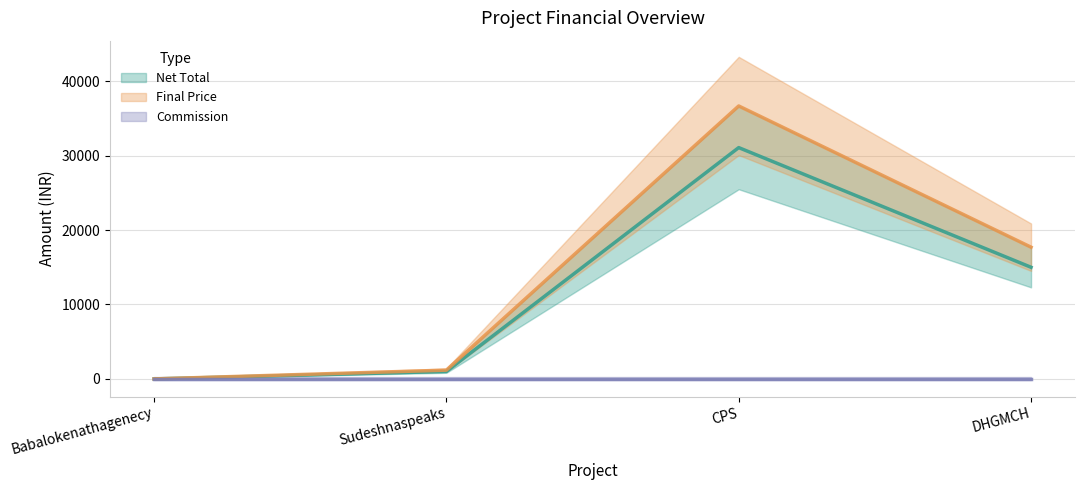

Does the chart display data point markers on the line(s)?

No